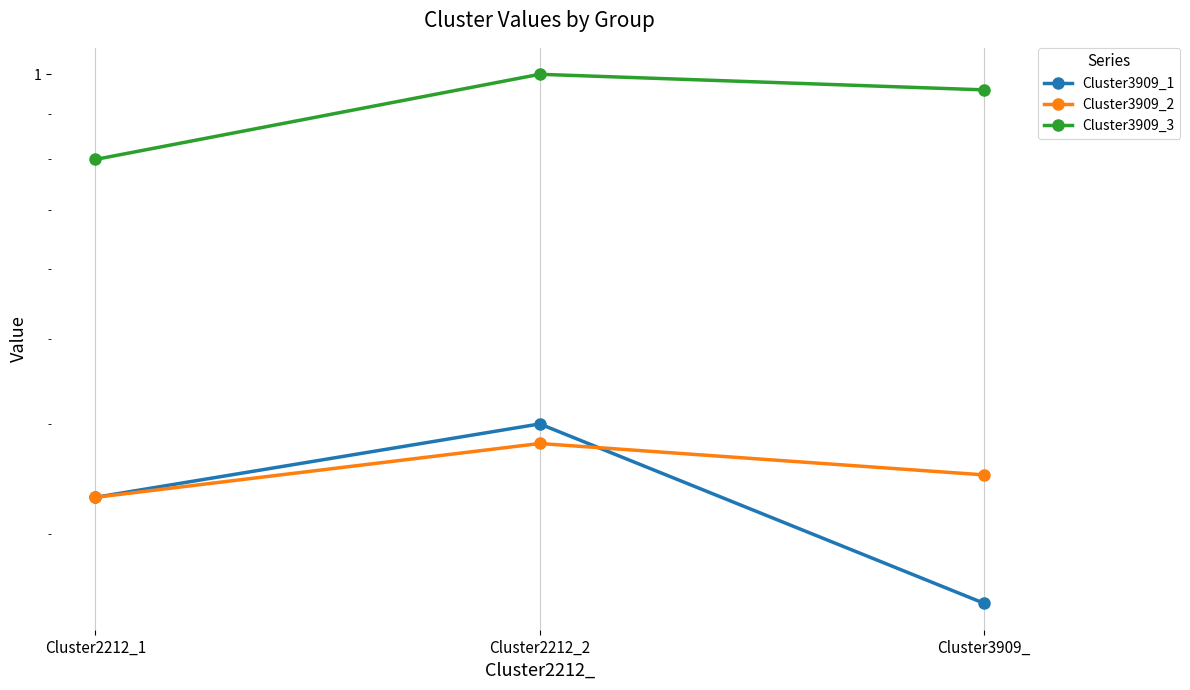

Reading right to left, extract all data points from this chart.

Cluster3909_1: 0.2	0.4	0.3
Cluster3909_2: 0.3	0.4	0.3
Cluster3909_3: 1.0	1.0	0.8